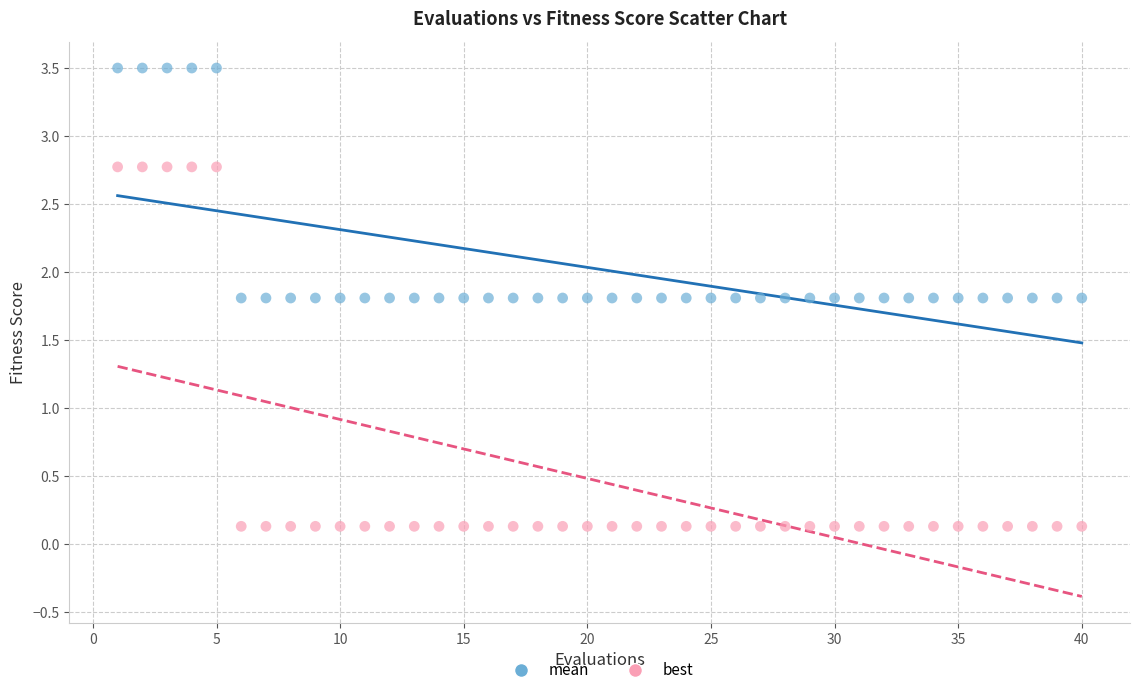

Which series reaches the maximum Y coordinate?

mean